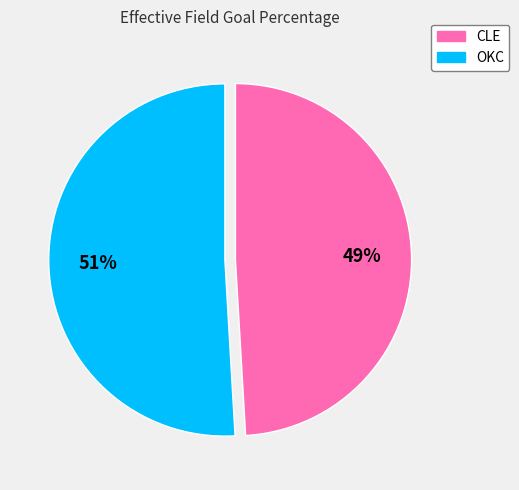

The CLE slice represents 49% of the pie. True or false?

True